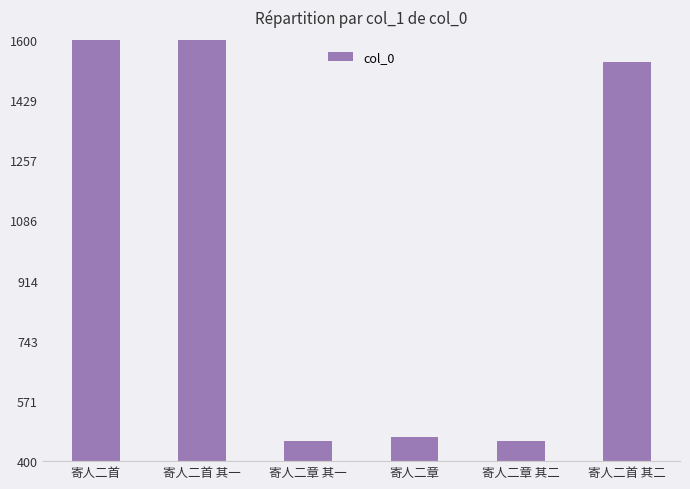

What is the sum of the values at 寄人二首 其一 and 寄人二首?

4538484